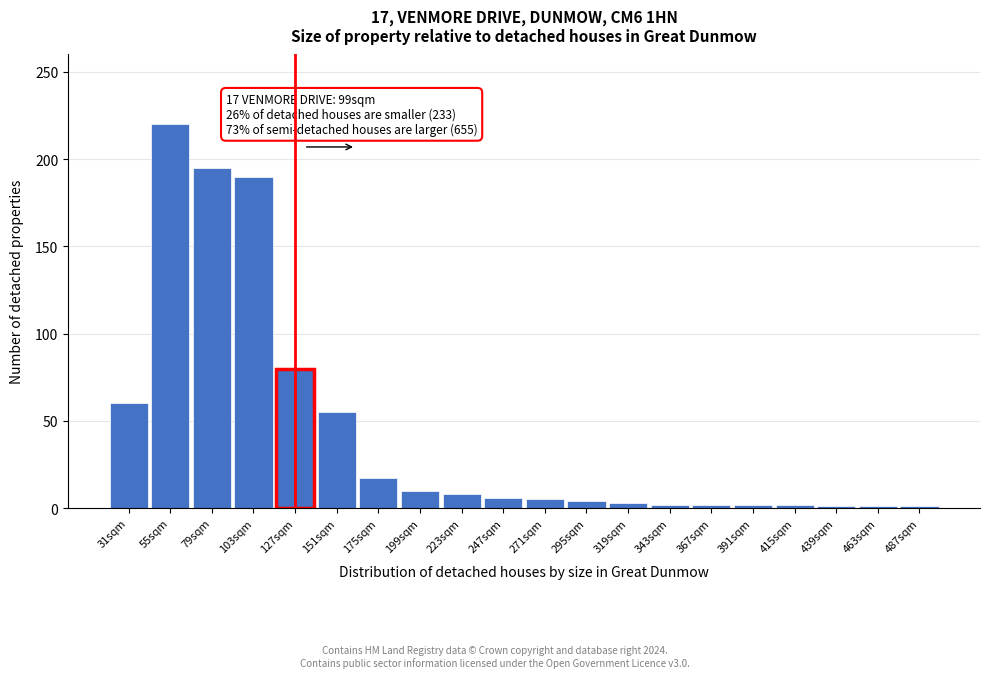

What is the difference between the second highest and minimum values?

194